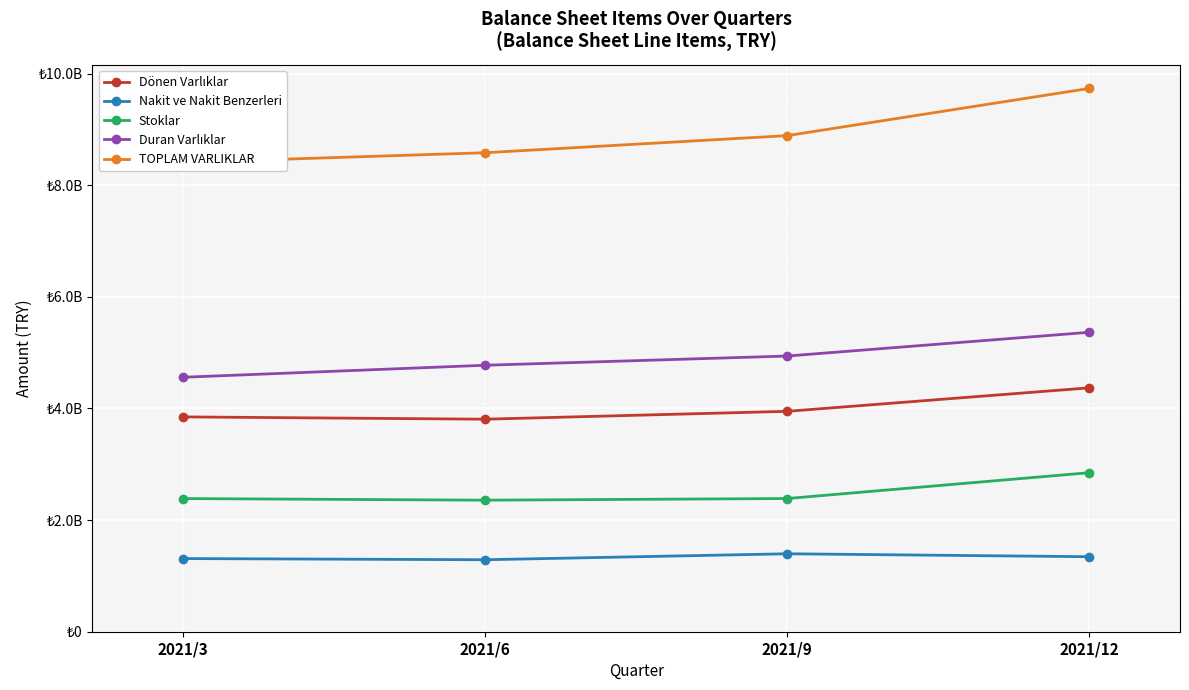

Where is the first local maximum for Nakit ve Nakit Benzerleri?

2021/9